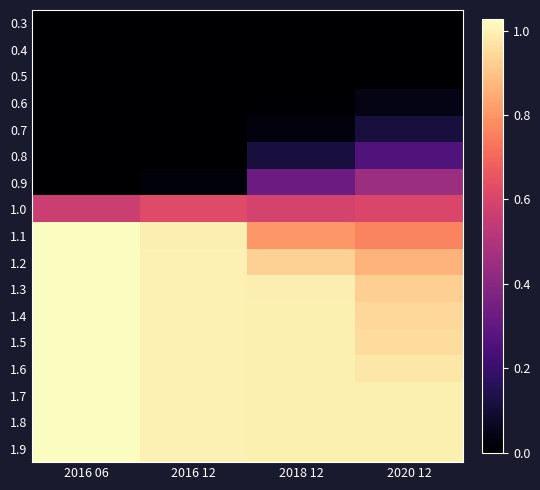

Count the number of data series in this chart.

17